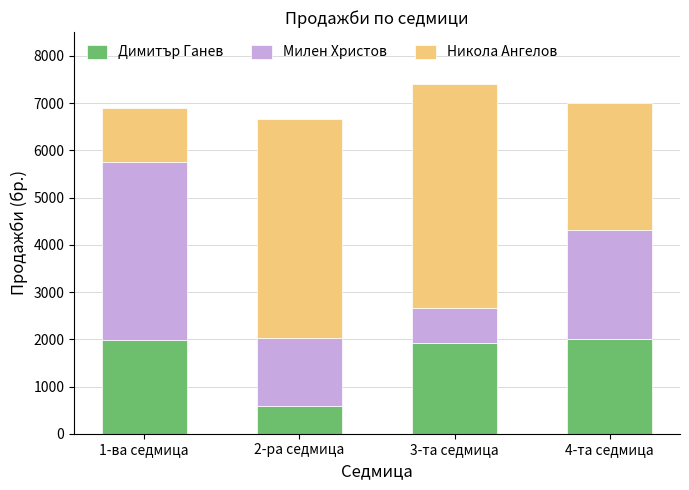

What is the total value across all series at 4-та седмица?

7012